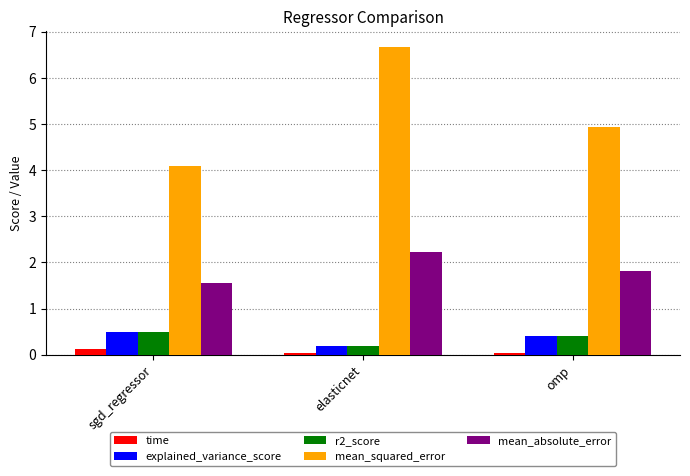

Does the chart contain stacked bars?

No